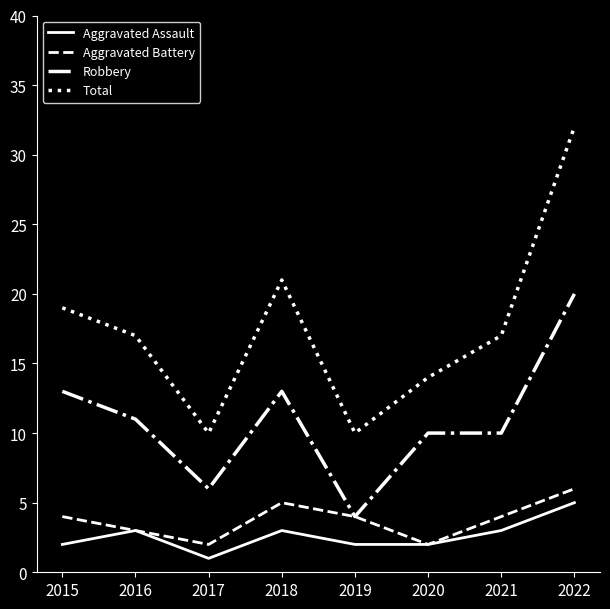

Reading right to left, list all the values displayed in this chart.

Aggravated Assault: 2022=5	2021=3	2020=2	2019=2	2018=3	2017=1	2016=3	2015=2
Aggravated Battery: 2022=6	2021=4	2020=2	2019=4	2018=5	2017=2	2016=3	2015=4
Robbery: 2022=20	2021=10	2020=10	2019=4	2018=13	2017=6	2016=11	2015=13
Total: 2022=32	2021=17	2020=14	2019=10	2018=21	2017=10	2016=17	2015=19